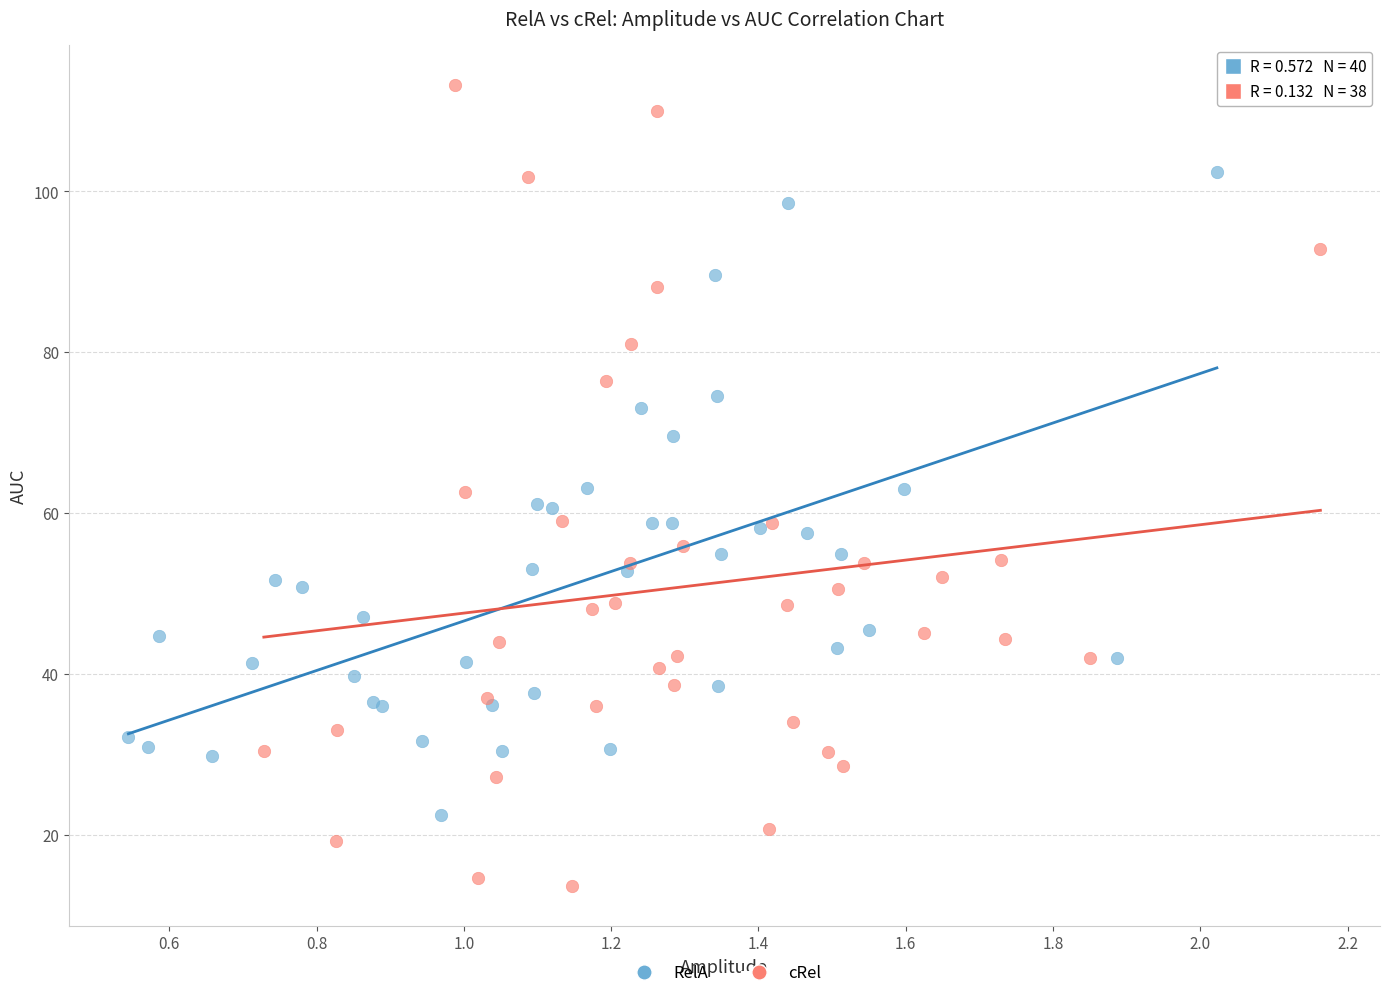

Which series contains the highest Y value?

cRel